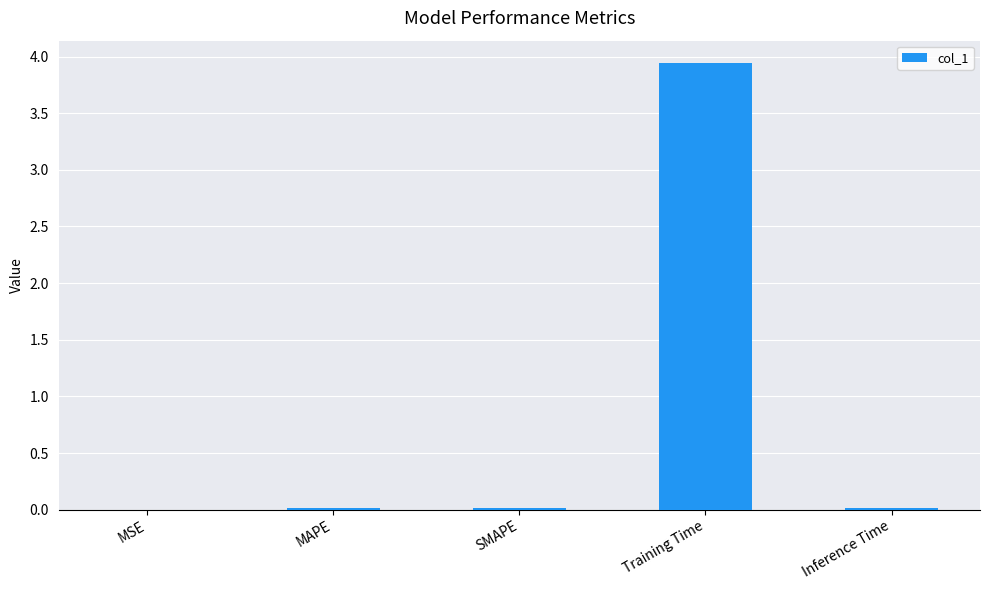

What is the change in value from MSE to Training Time?

+3.9